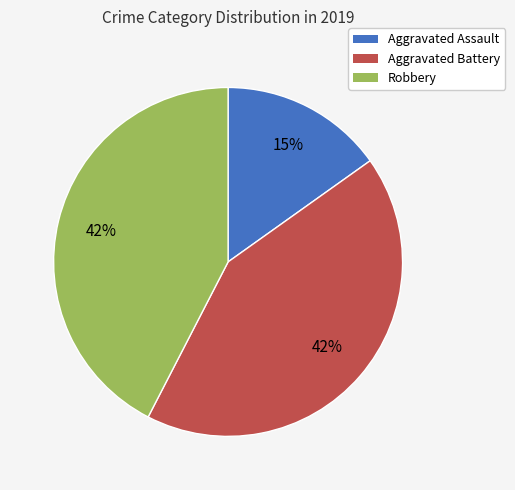

What percentage is the Aggravated Assault slice, to the nearest percent?

15%